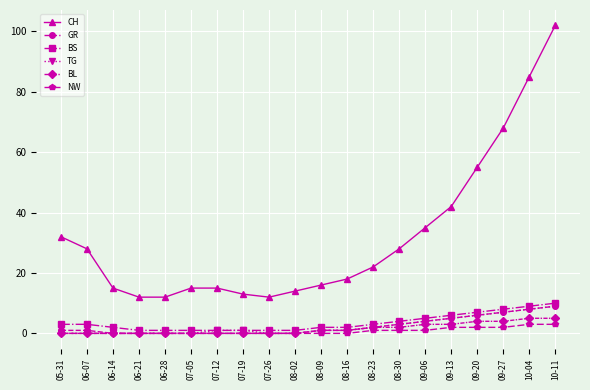

Which series changed the most between 07-26 and 08-30?

CH